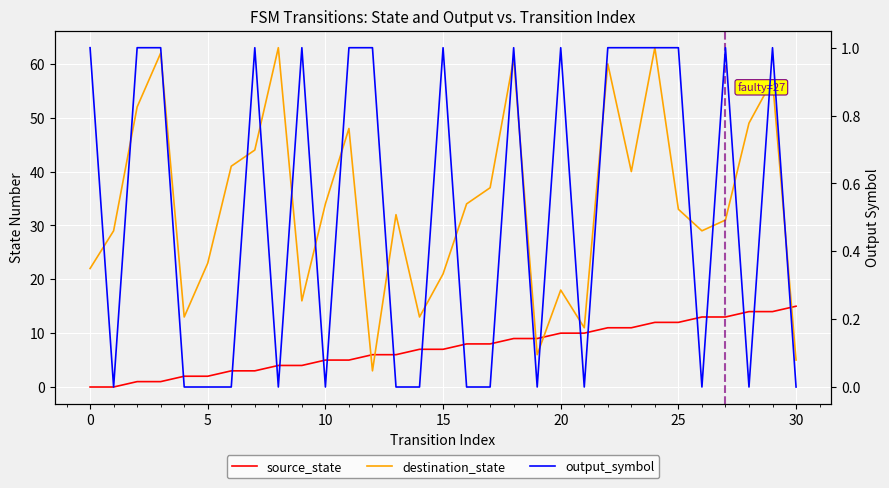

True or false: destination_state has more than 0 points higher than both neighbors.

True